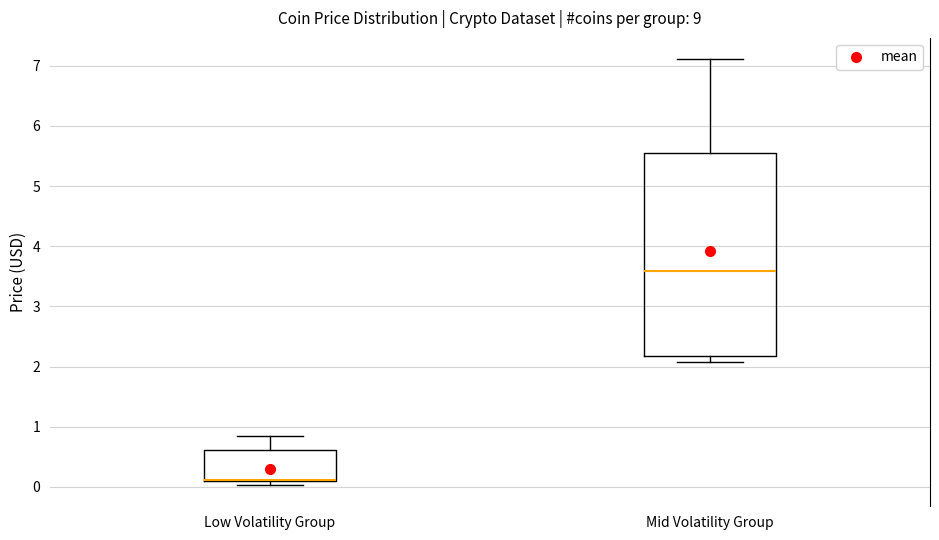

Where does the upper whisker of the box for Low Volatility Group end on the y-axis? The values are not printed on the chart, so give them approximately, as read against the axis.

0.8